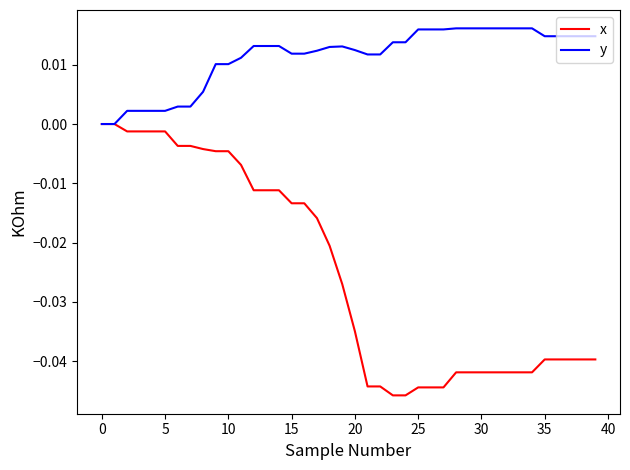

Which series has the largest range (max minus min)?

x